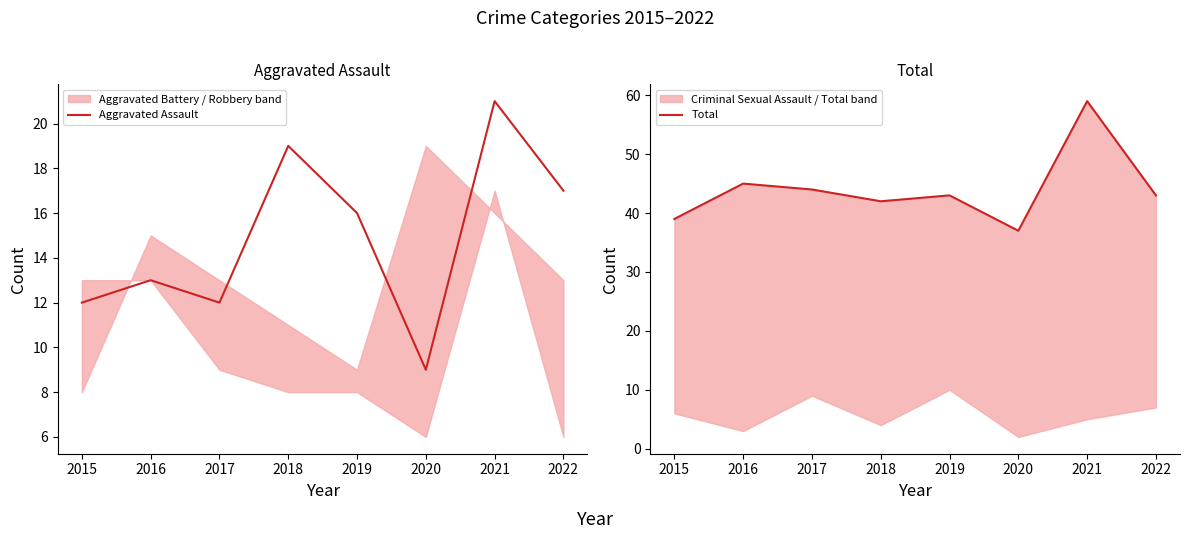

What is the maximum value for Aggravated Assault?

21